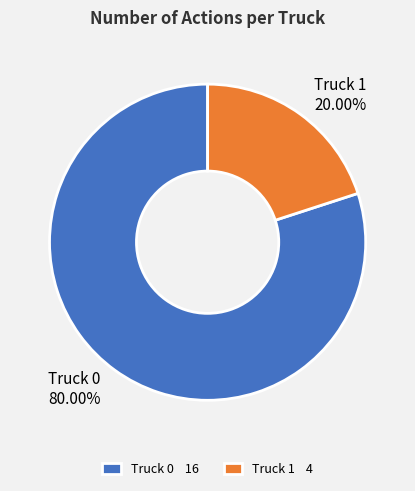

What is the majority slice?

Truck 0